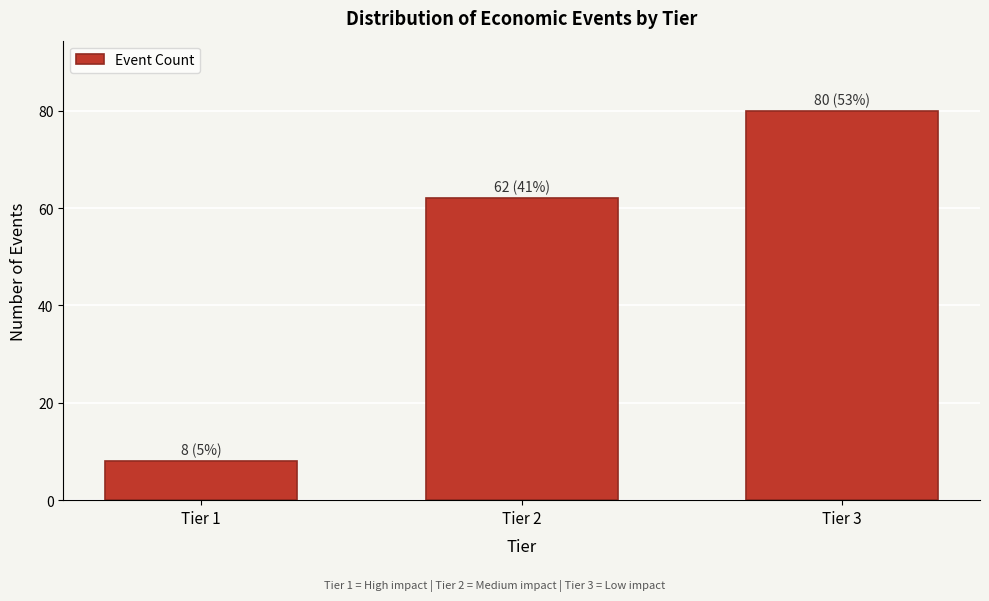

Reading left to right, list all the values displayed in this chart.

8	62	80